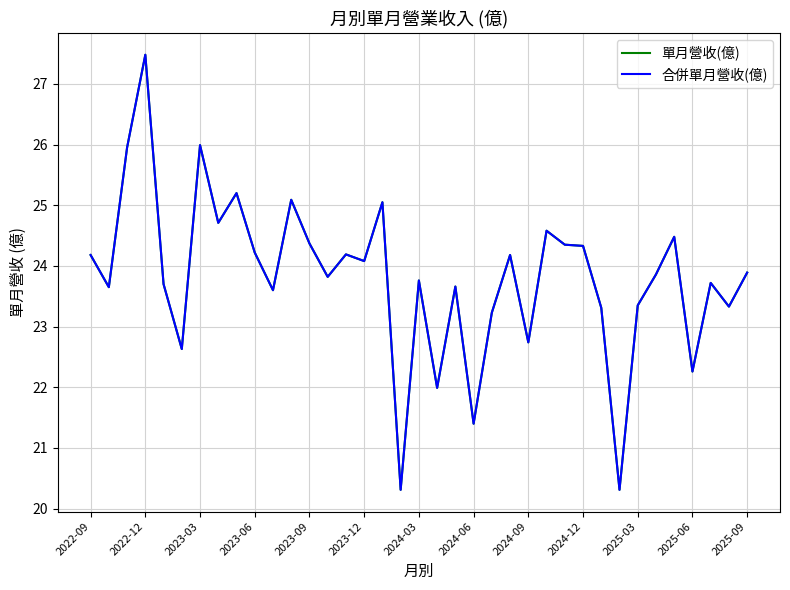

Rank the series by their maximum value, from highest to lowest.

單月營收(億), 合併單月營收(億)